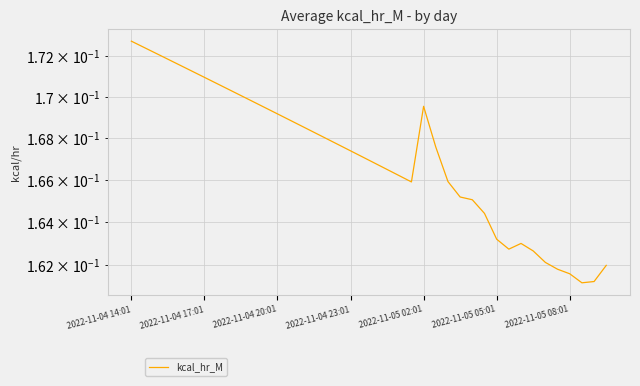

True or false: the data shows 0.1 at 2022-11-04 20:01.

False